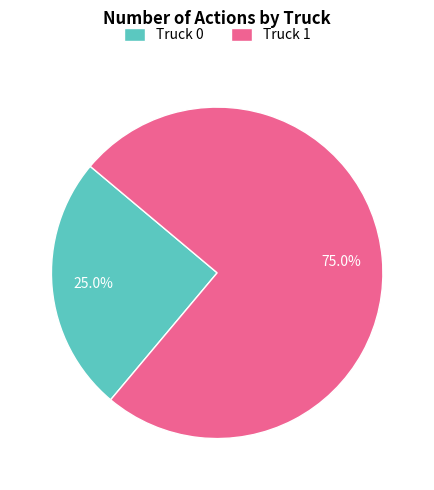

What portion of the pie excludes Truck 0?

75.0%